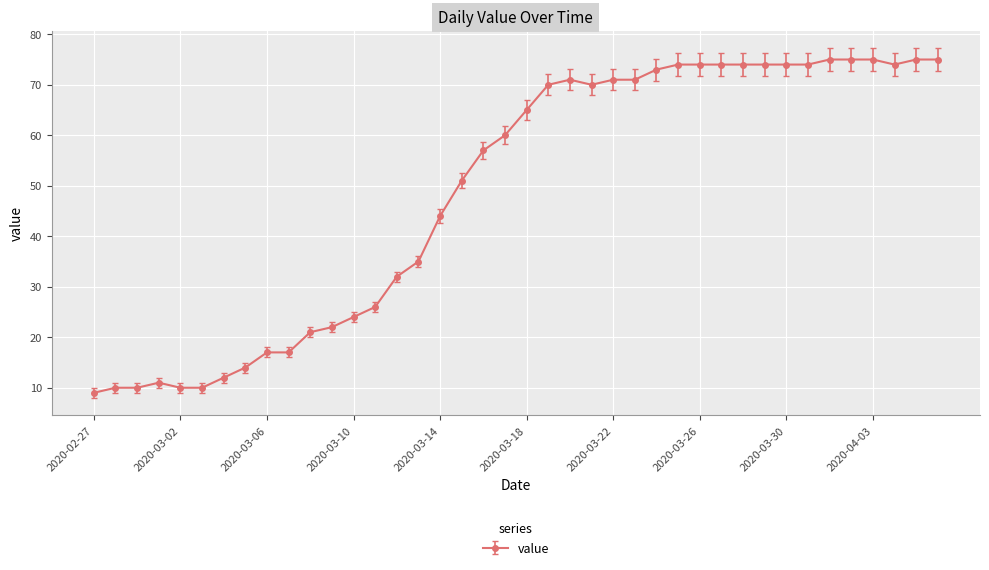

What is the difference between the maximum and minimum values?

66